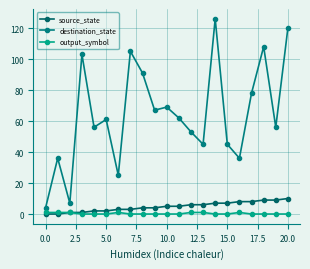

How many data points in source_state are less than 5?

10